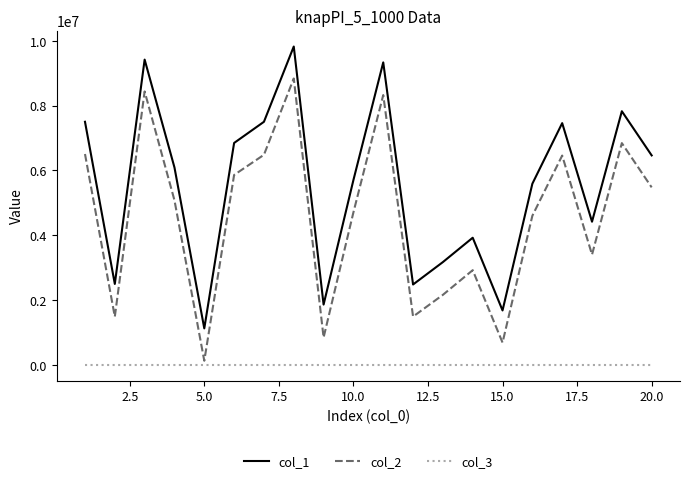

Which series has the largest range (max minus min)?

col_2